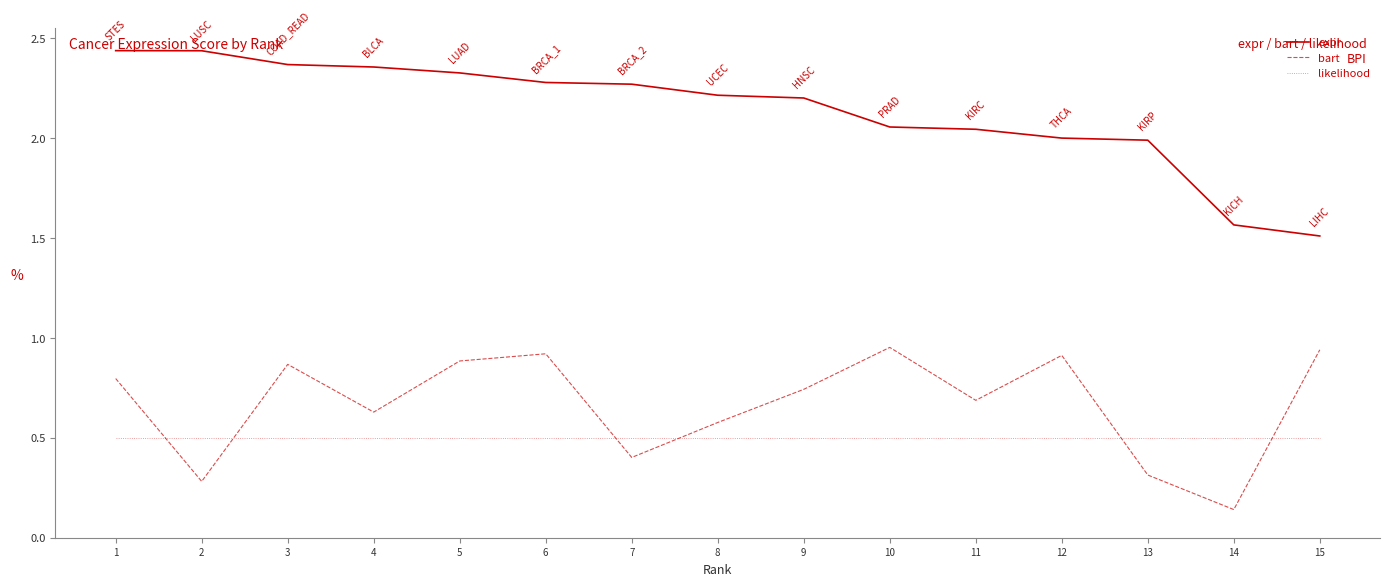

Between 11 and 14, which series saw the biggest shift?

bart